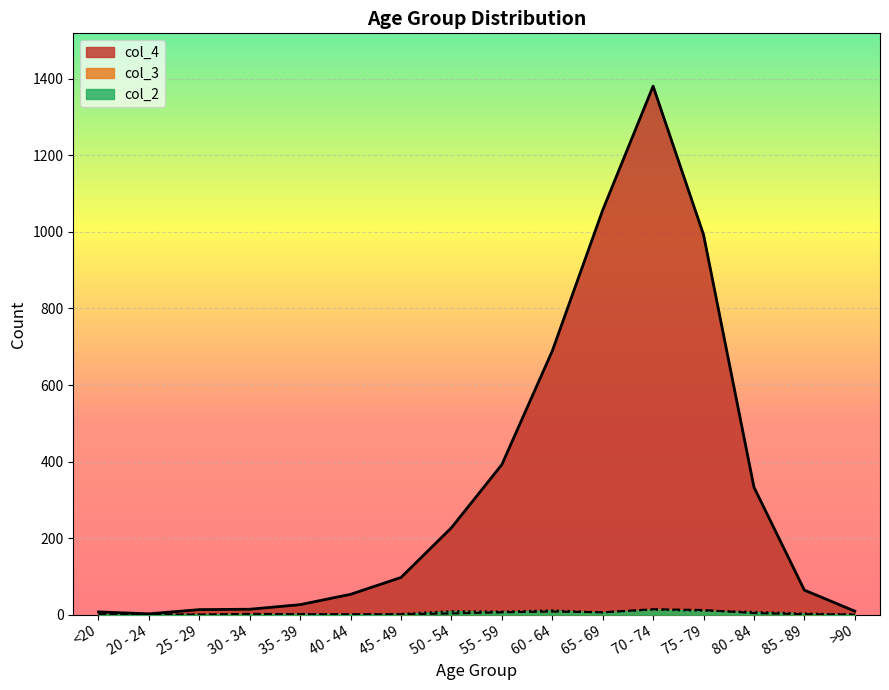

Which series has the widest spread of values?

col_4